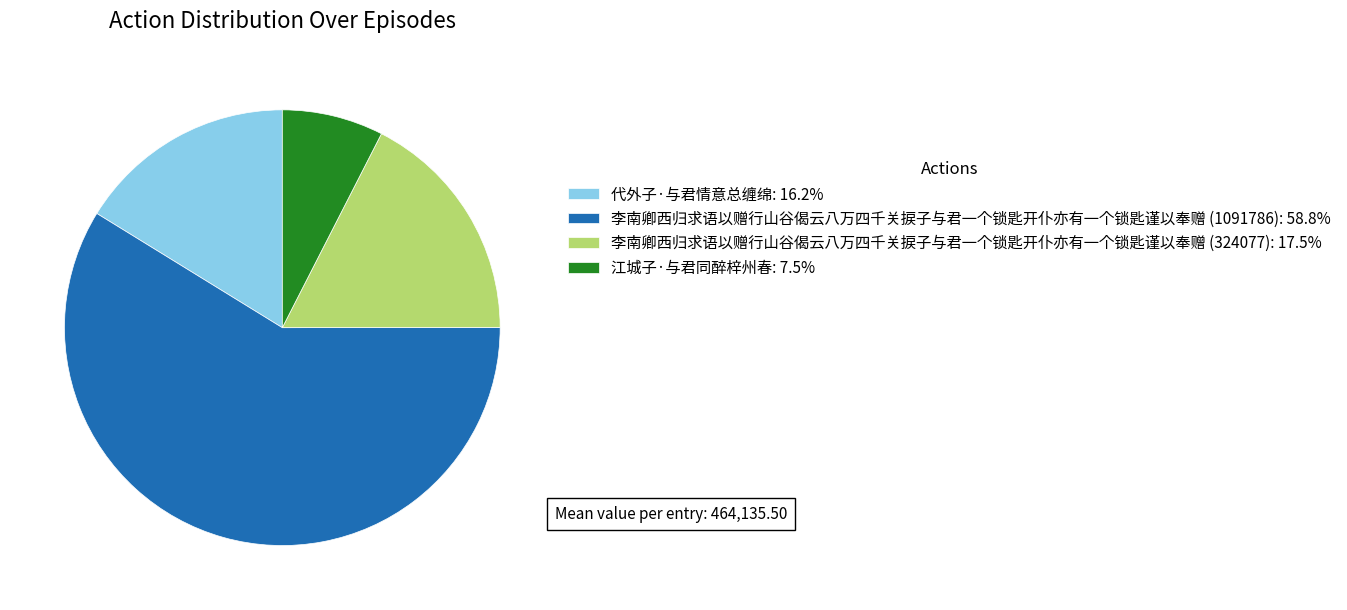

Which has a higher value, 代外子·与君情意总缠绵 or 李南卿西归求语以赠行山谷偈云八万四千关捩子与君一个锁匙开仆亦有一个锁匙谨以奉赠 (324077)?

李南卿西归求语以赠行山谷偈云八万四千关捩子与君一个锁匙开仆亦有一个锁匙谨以奉赠 (324077)